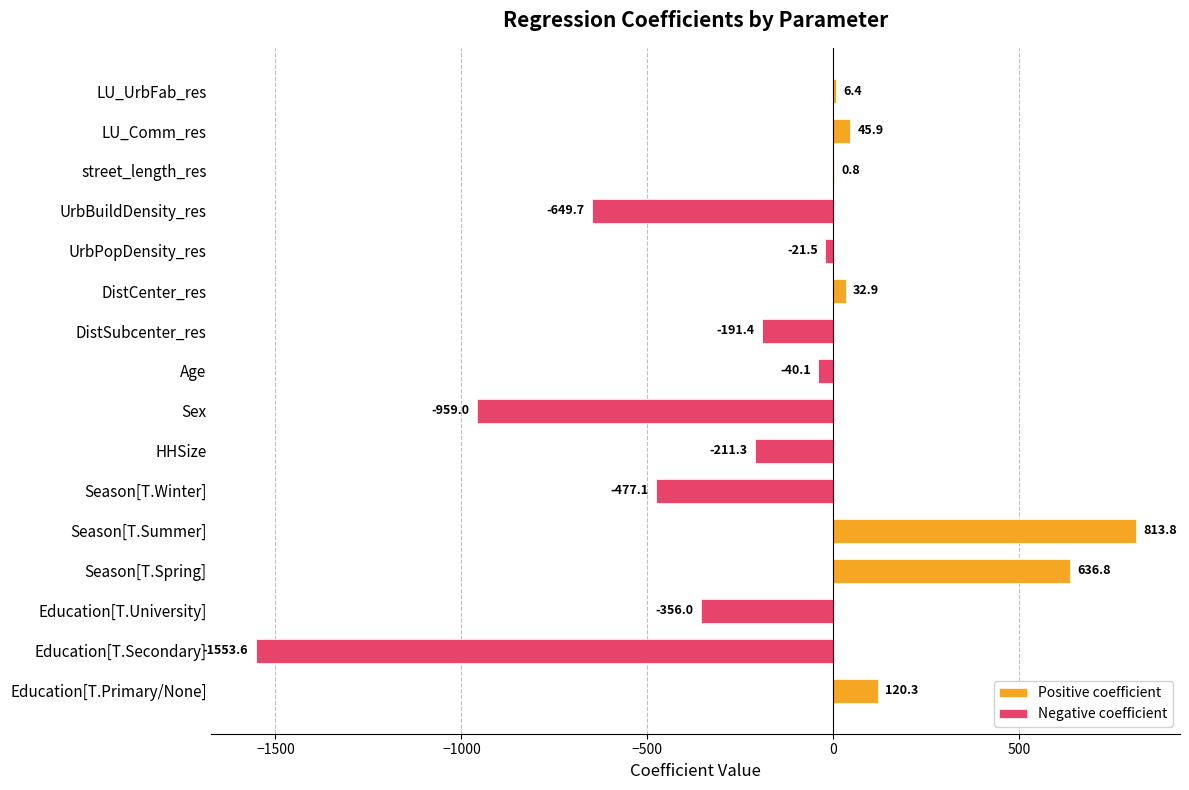

Rank the series by their maximum value, from lowest to highest.

Negative coefficient, Positive coefficient